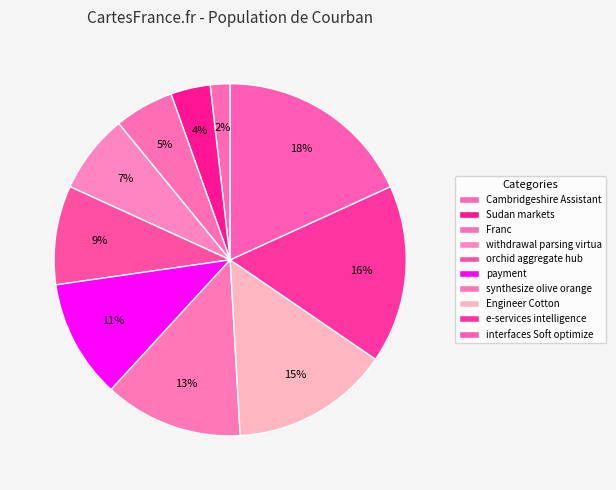

Which category has the smallest portion of the pie?

Cambridgeshire Assistant